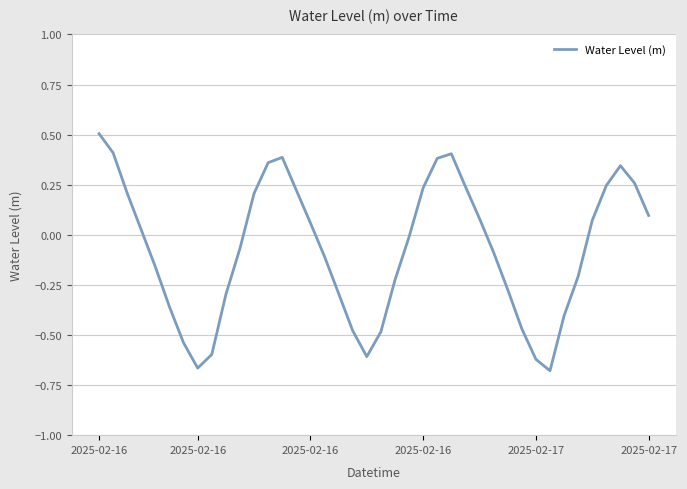

What is the difference between the second highest and minimum values?

1.1